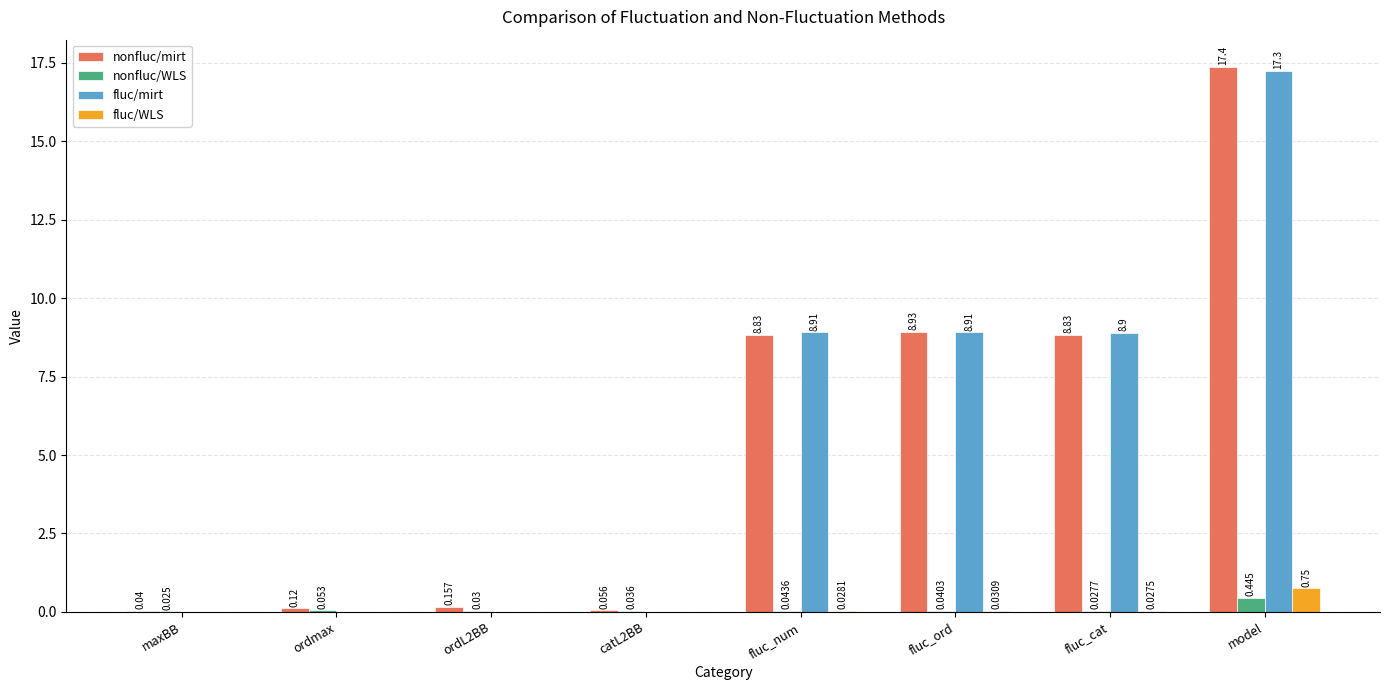

At which label does fluc/WLS reach its peak?

model